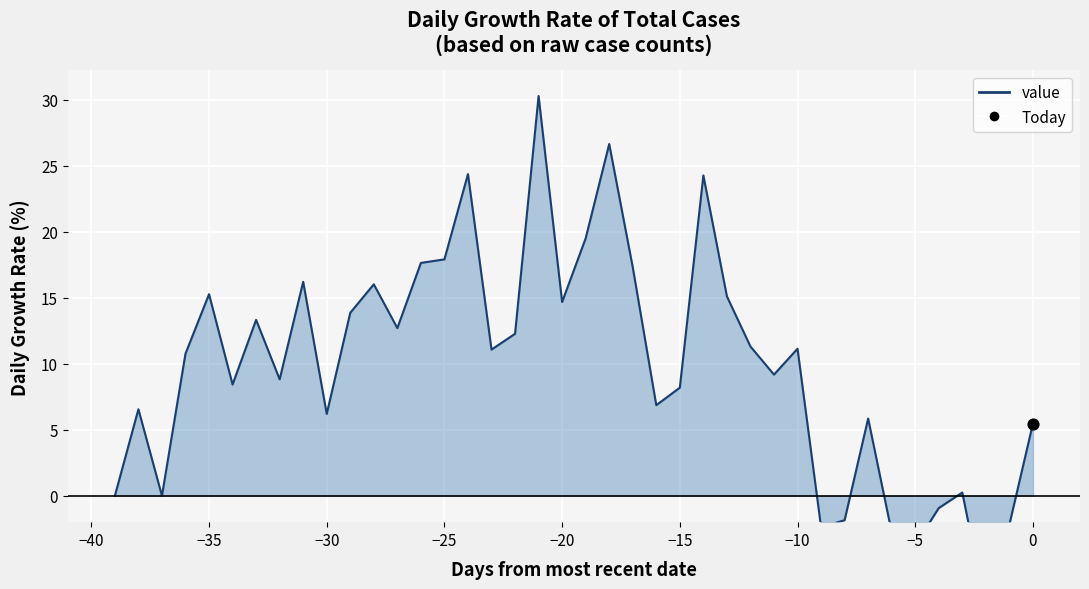

Between 29 and −30, which is larger?

29